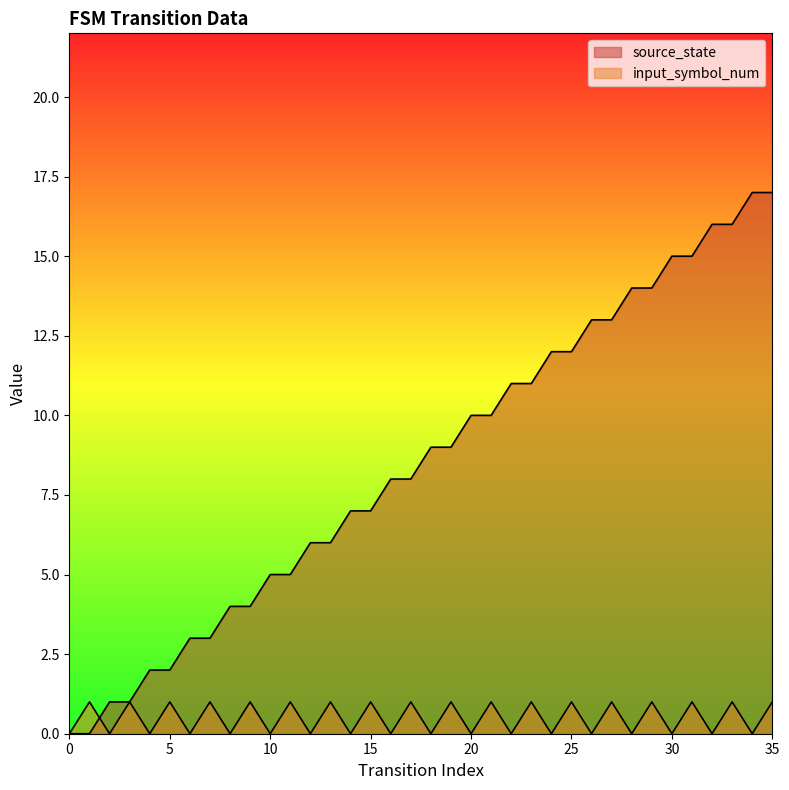

What is the difference between the maximum and minimum values in the input_symbol_num series?

1